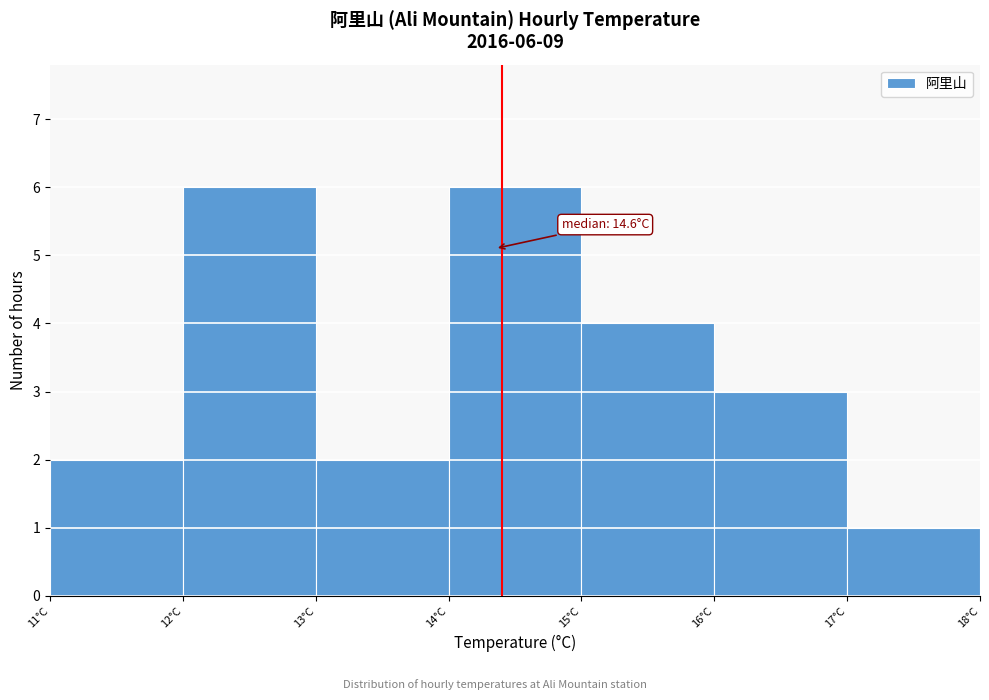

Reading right to left, list all the values displayed in this chart.

17°C=1	16°C=3	15°C=4	14°C=6	13°C=2	12°C=6	11°C=2